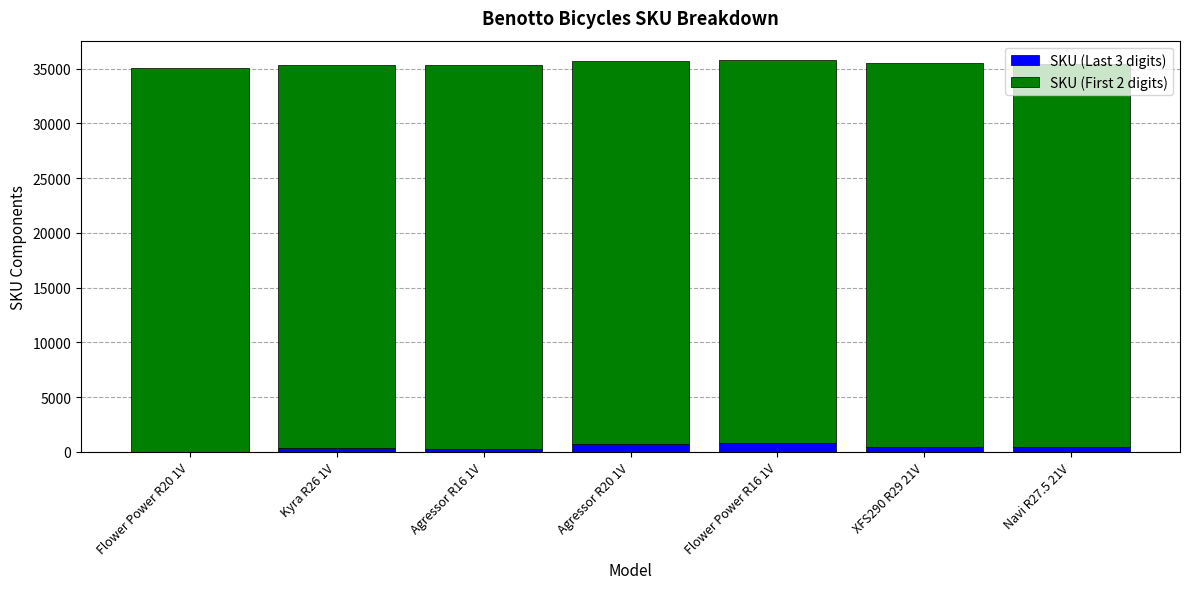

Are the bars horizontal?

No